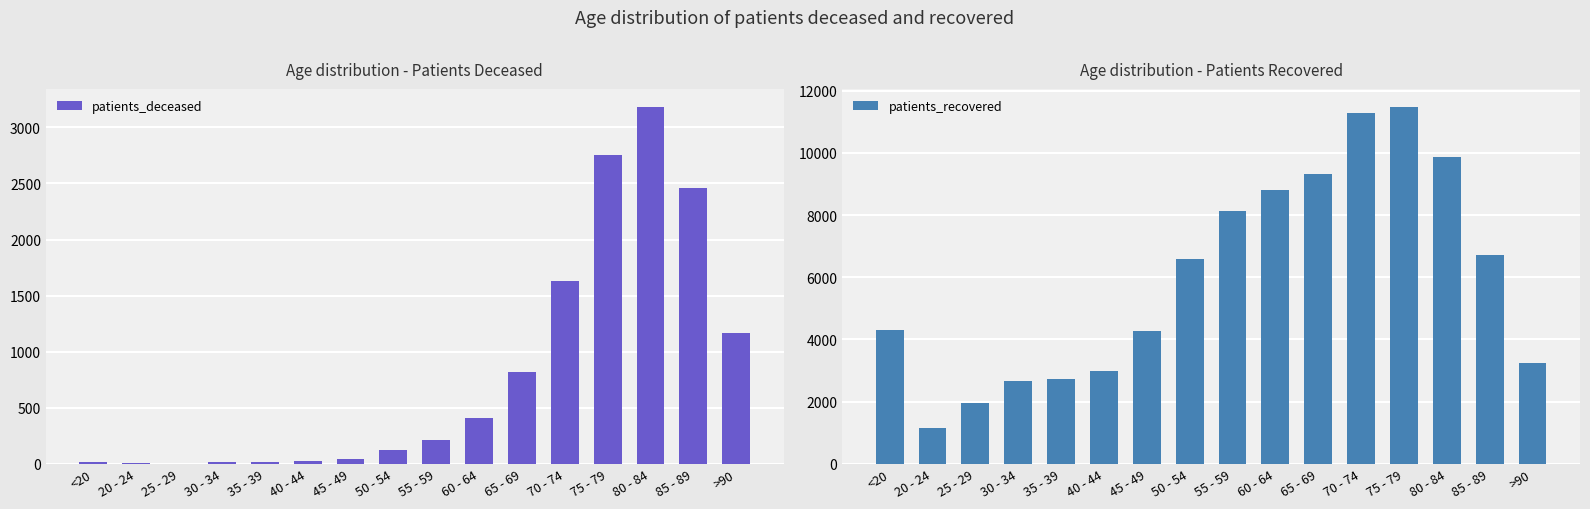

Which series has the widest spread of values?

patients_recovered